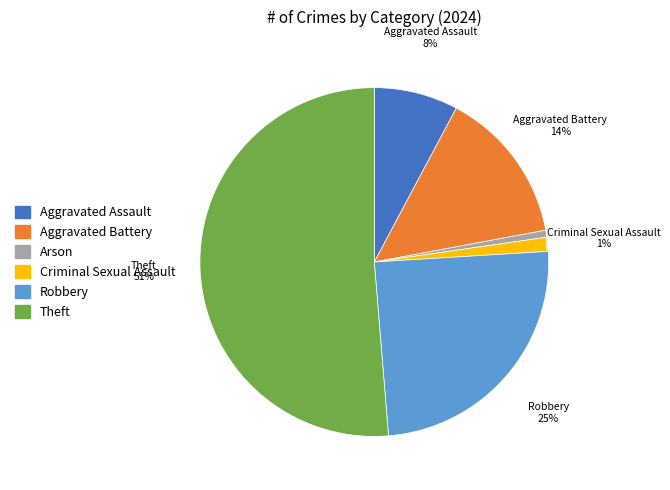

Combined, do Arson and Aggravated Battery account for over 50%?

No